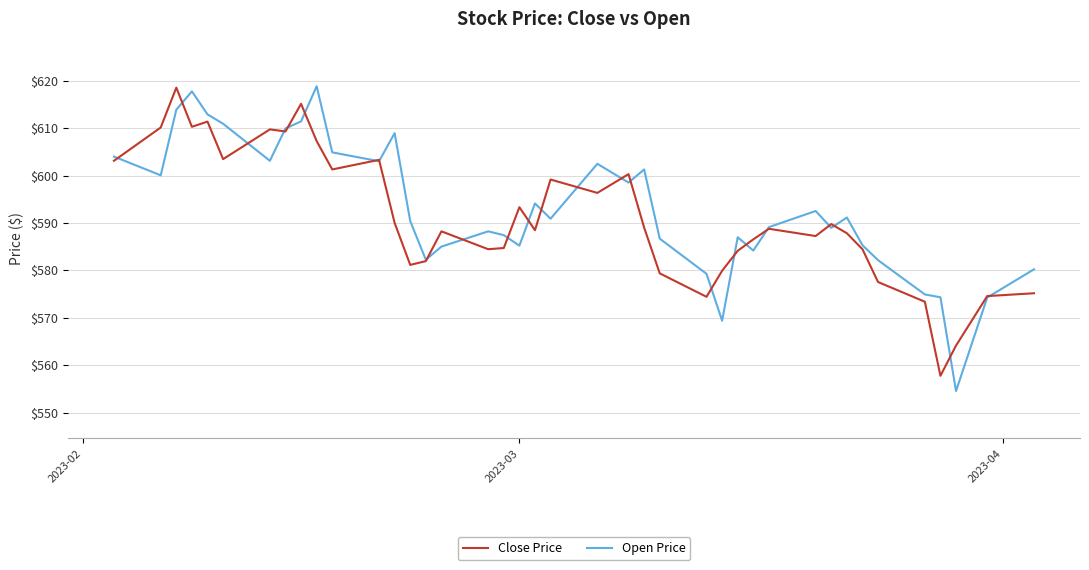

At how many categories does at least one series exceed 578?

36